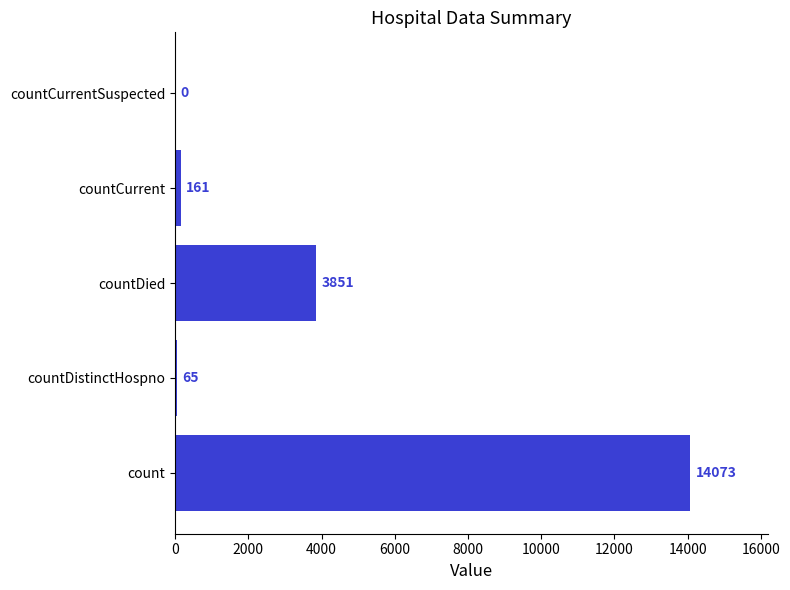

What is the sum of all values?

18150